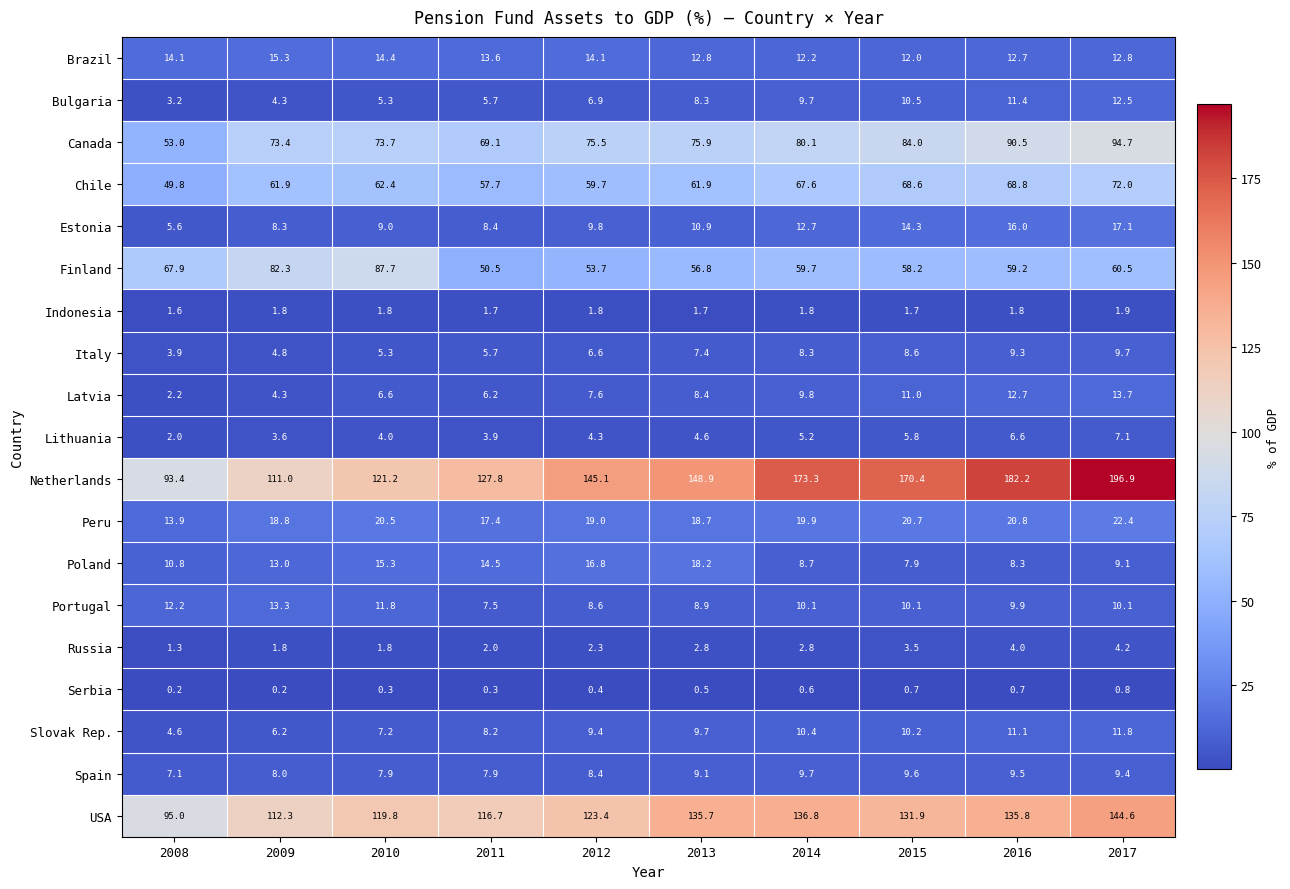

At which category is the sum across all series the highest?

2017